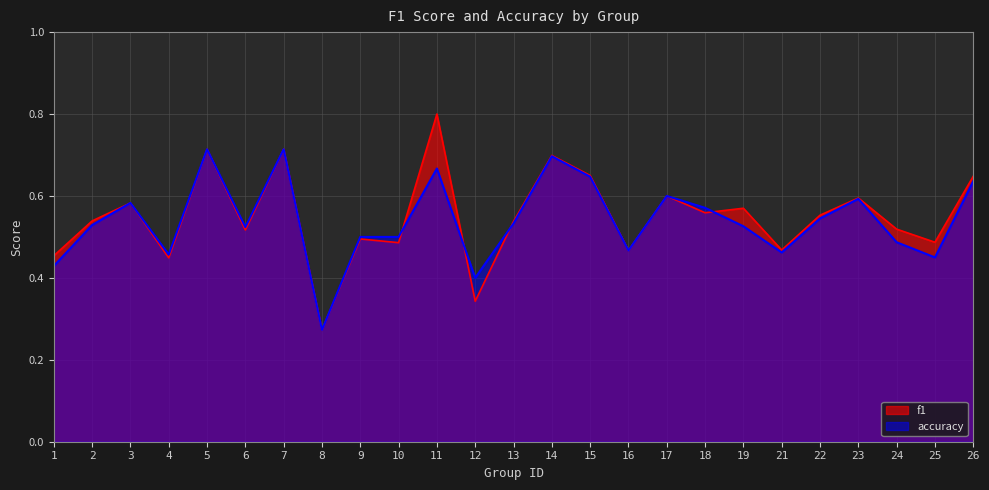

After their last crossing, which series has the higher values: accuracy or f1?

f1